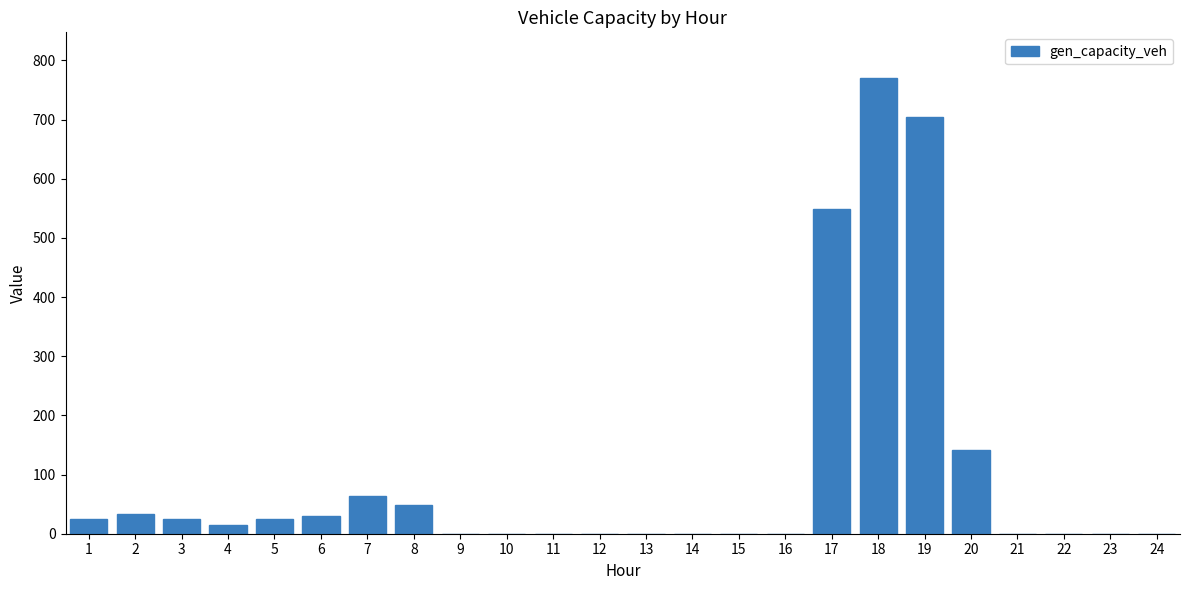

The chart shows a value of 0.0 at 24. True or false?

True